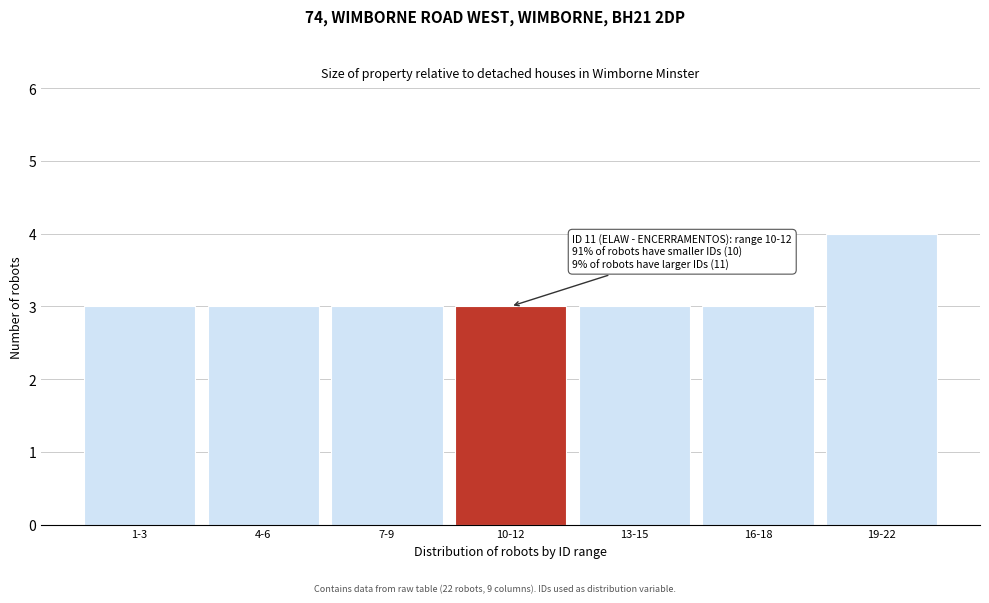

Reading left to right, what are all the values shown in this chart?

3	3	3	3	3	3	4